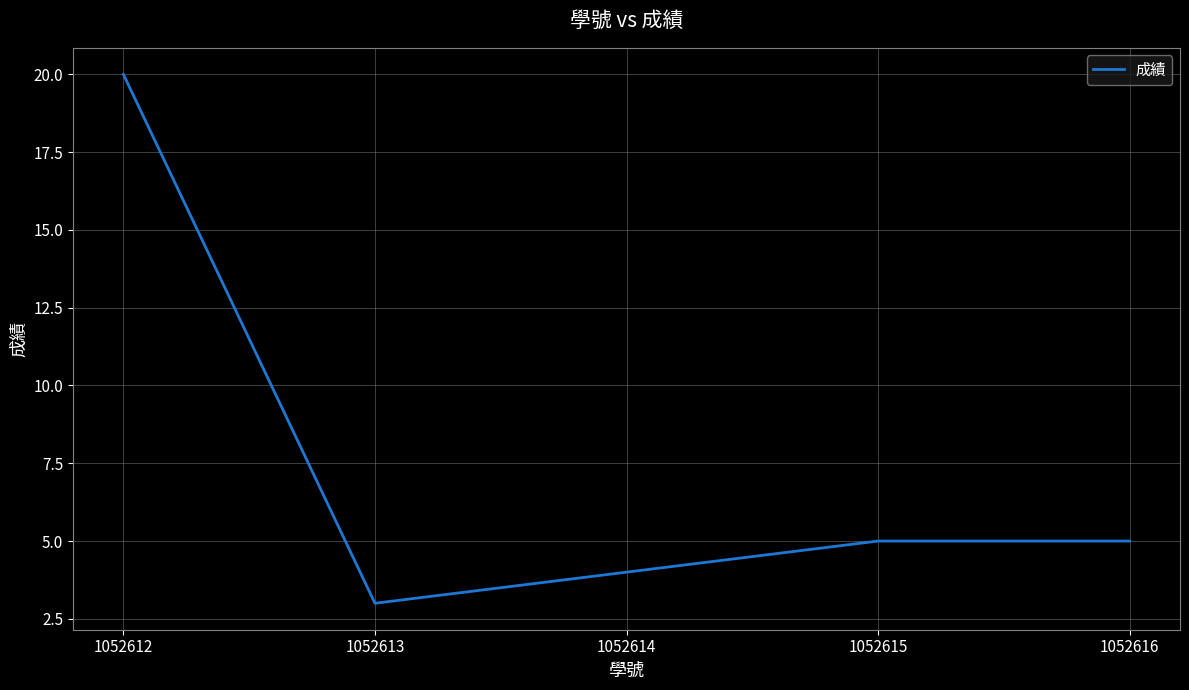

How many series are shown in this chart?

1